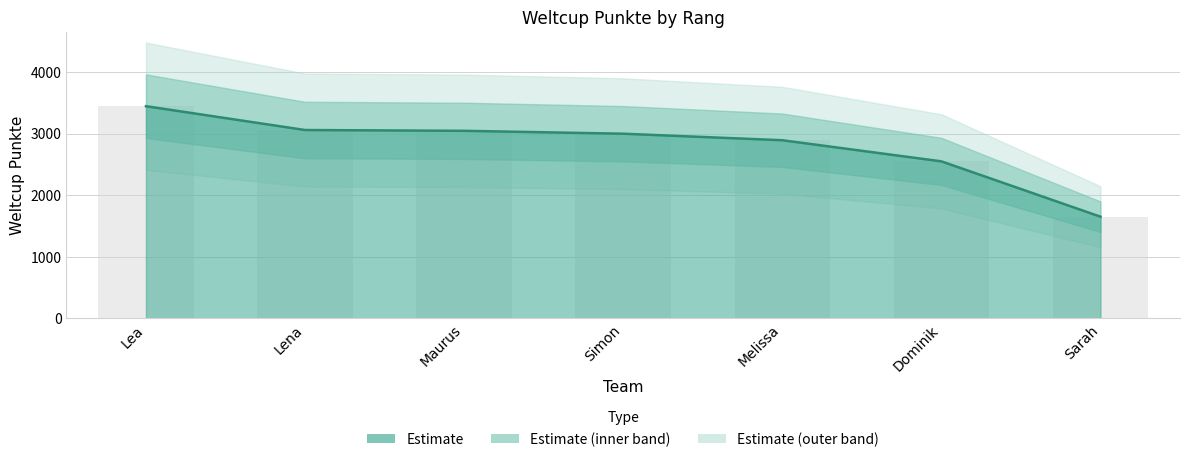

What is the change in value from Dominik to Sarah?

-899